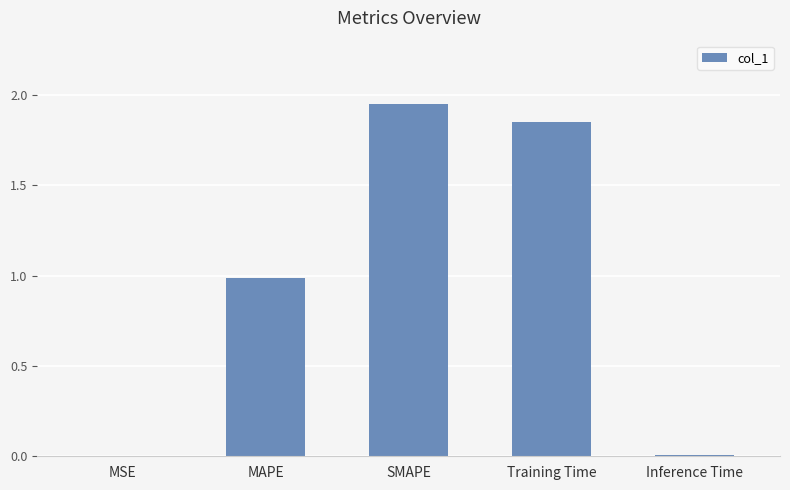

The chart shows a value of 0.0 at Inference Time. True or false?

True